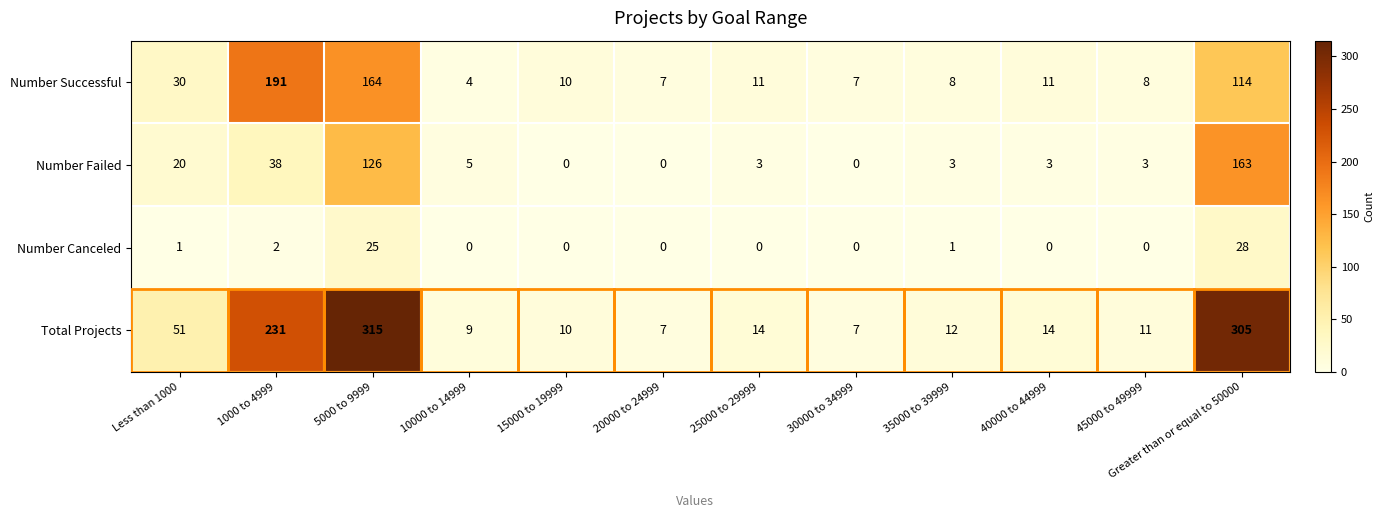

At which category is the sum across all series the highest?

5000 to 9999